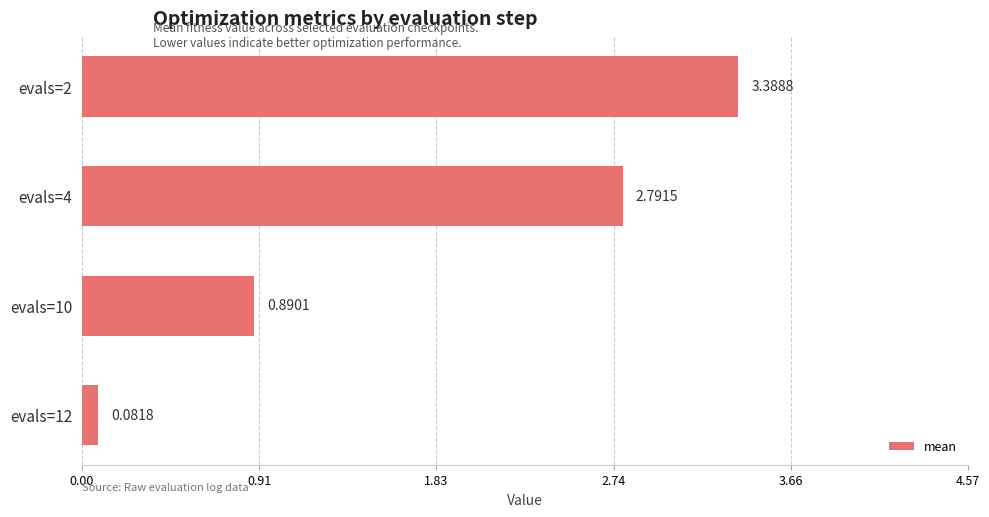

What is the sum of the values at evals=2 and evals=4?

6.2